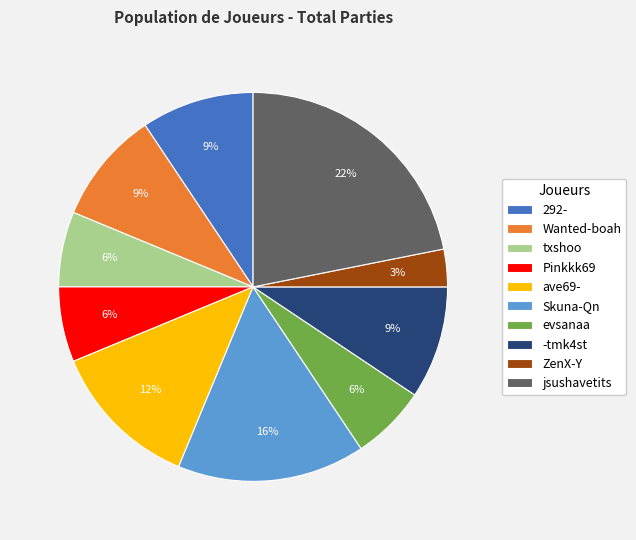

Which category has the smallest portion of the pie?

ZenX-Y